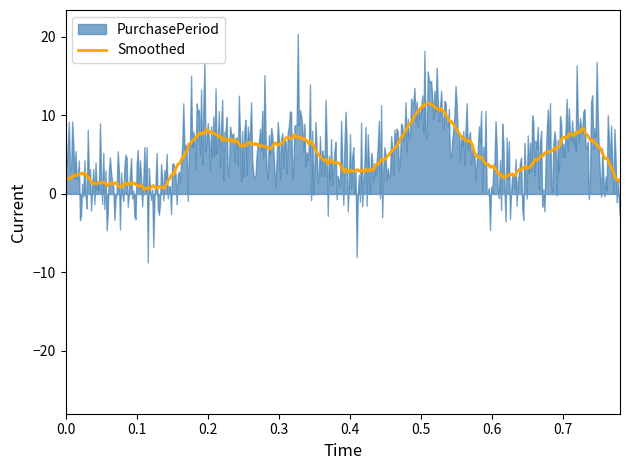

True or false: there are more than 2 points higher than both neighbors.

True